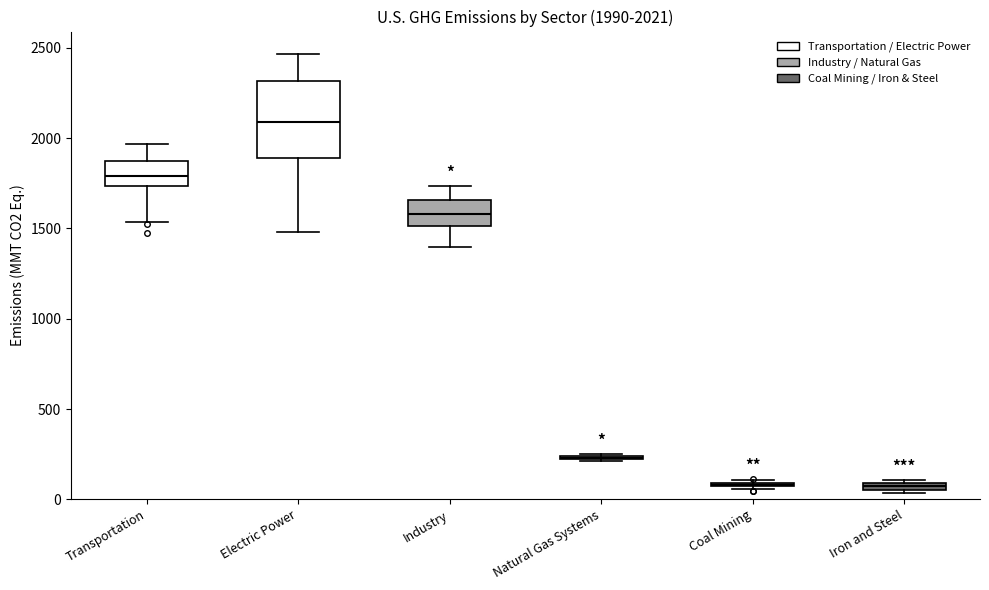

Which box is the tallest, from its lower edge to its upper edge?

Electric Power